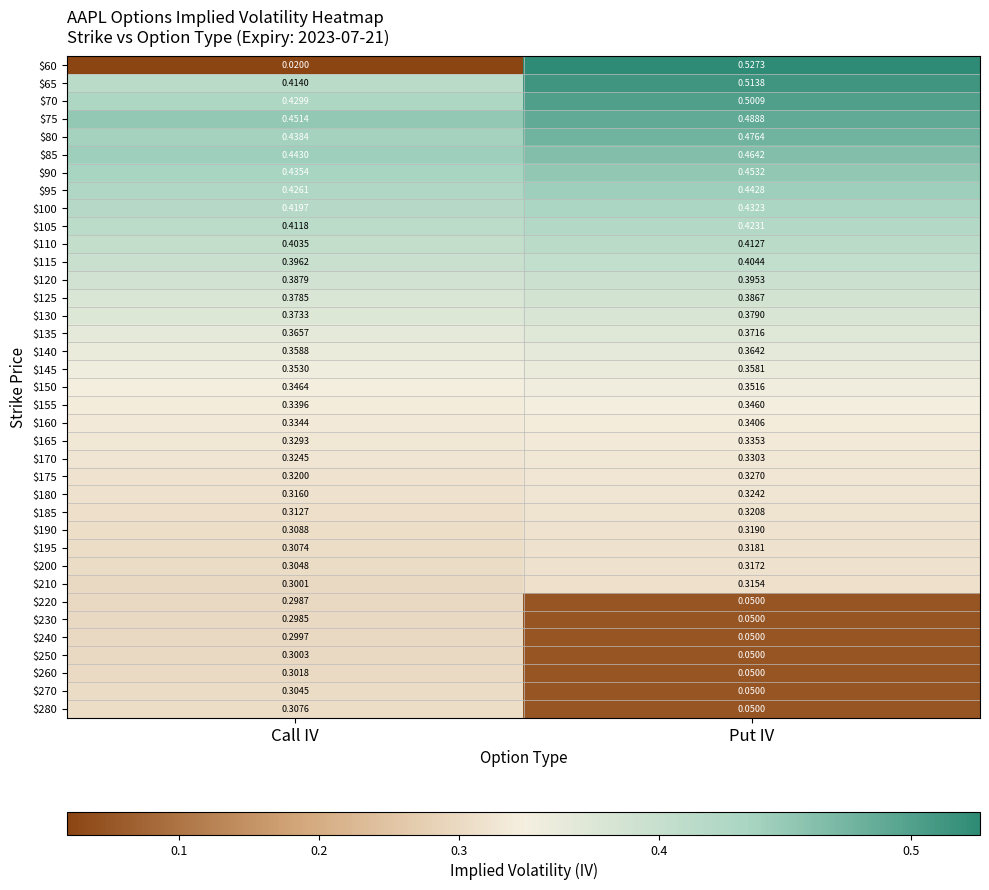

Where is $180 nearest to the value 0?

Call IV